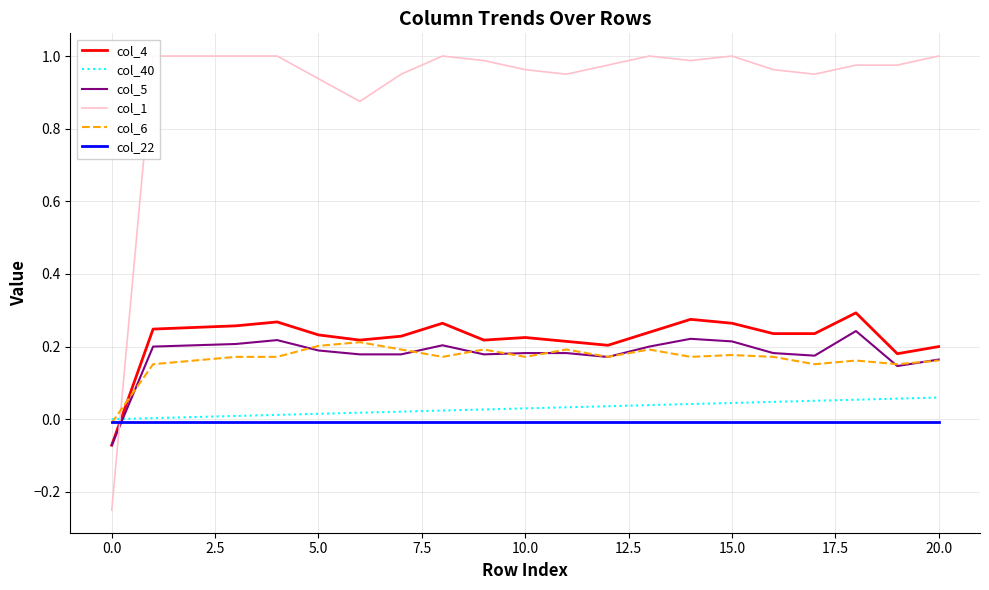

Between 12 and 16, which series saw the biggest shift?

col_4